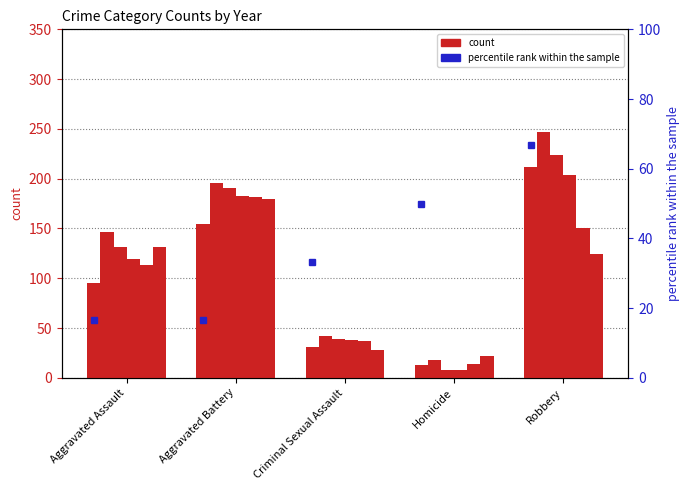

At how many categories does at least one series exceed 175?

2